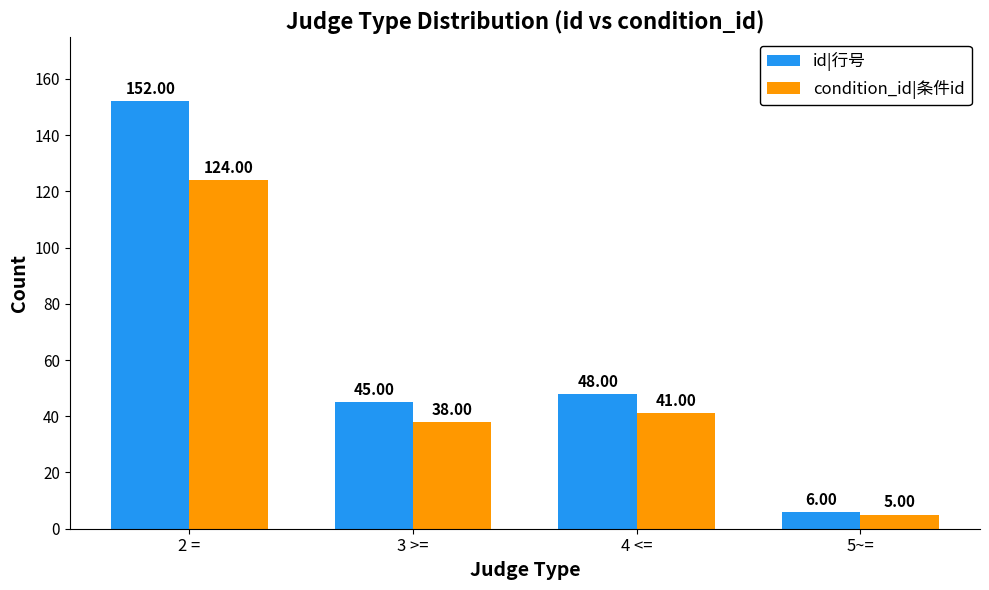

Which series has the largest range (max minus min)?

id|行号